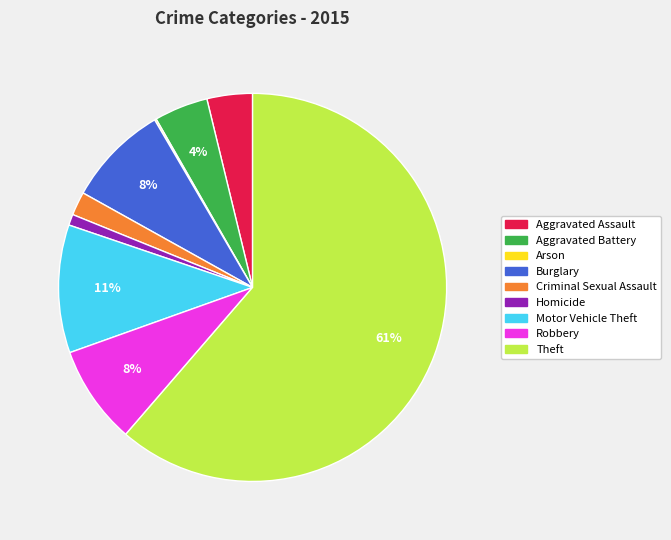

Between Robbery and Aggravated Assault, which is larger?

Robbery